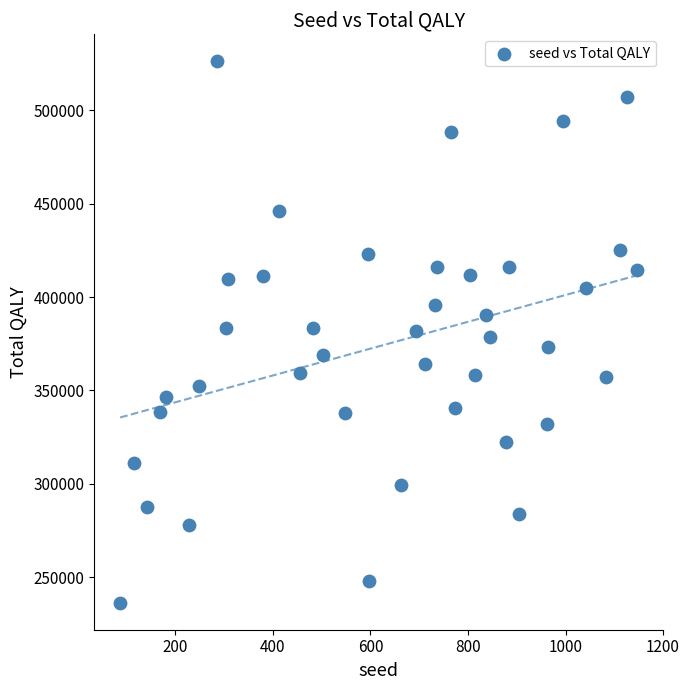

What is the range of Y values (max minus min)?

289546